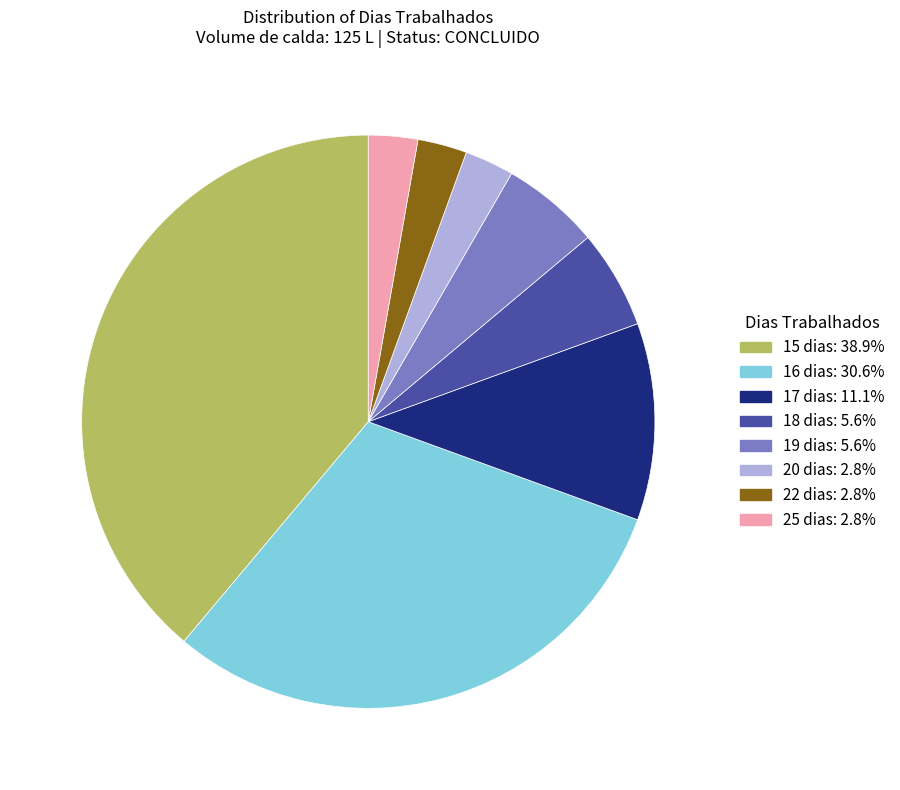

How many slices are in this pie chart?

8